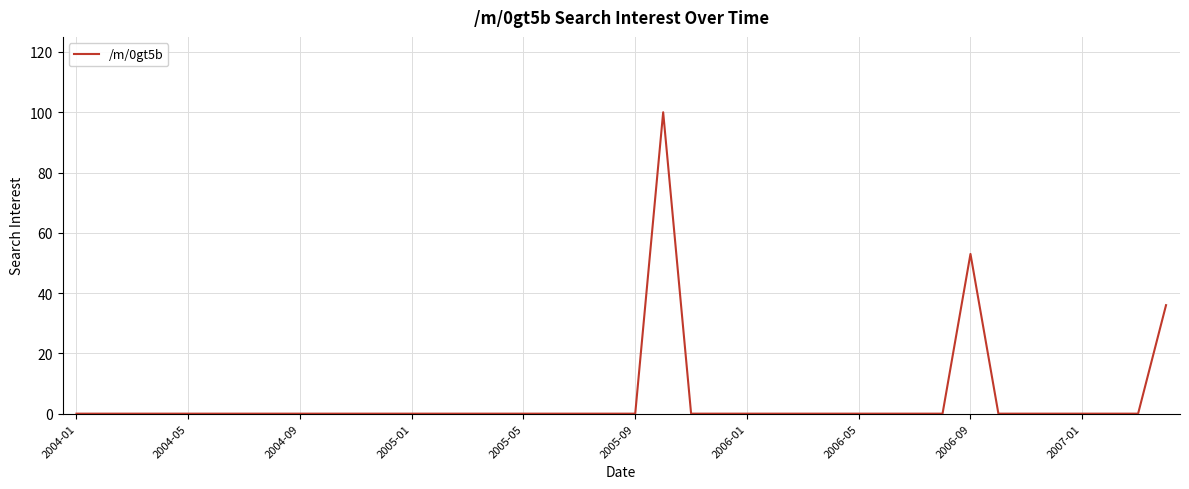

What is the difference between the maximum and minimum values?

100